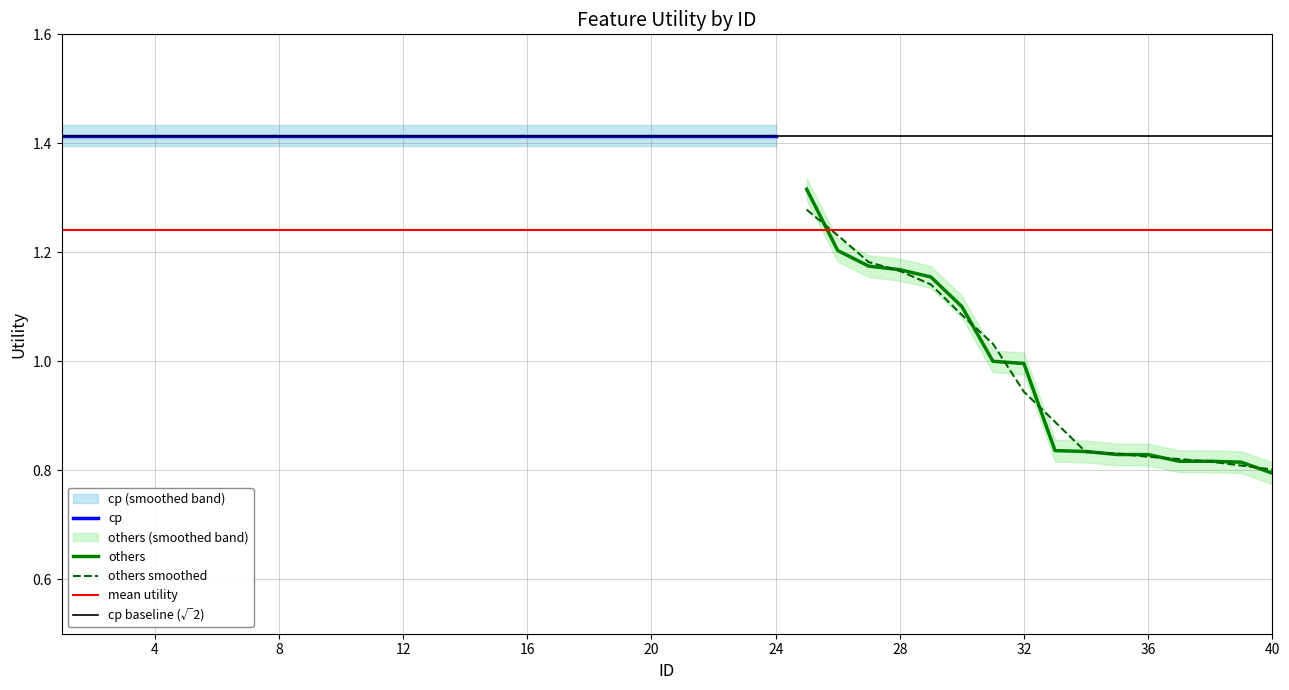

True or false: the data shows 0.8 at 36.

True